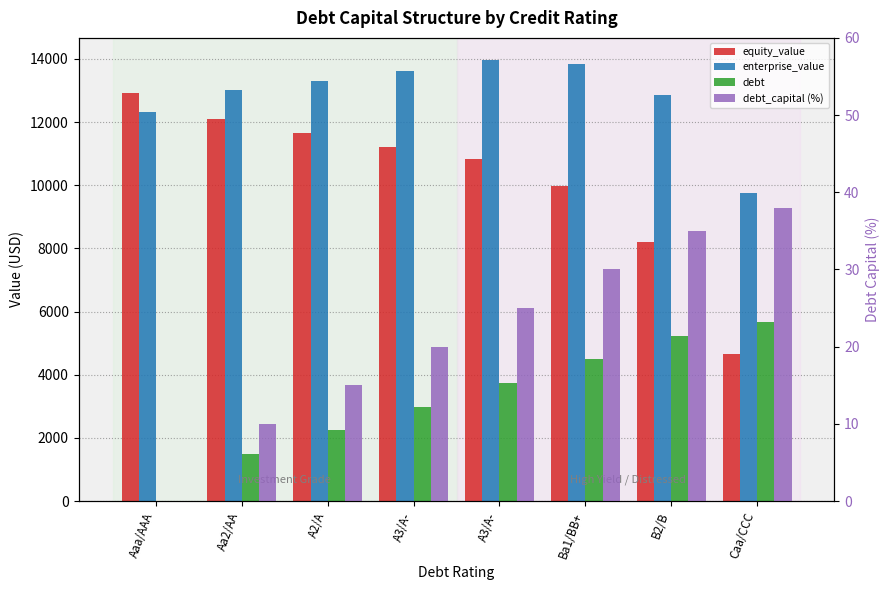

List the labels in order of equity_value value, largest first.

Aaa/AAA, Aa2/AA, A2/A, A3/A-, A3/A-, Ba1/BB+, B2/B, Caa/CCC